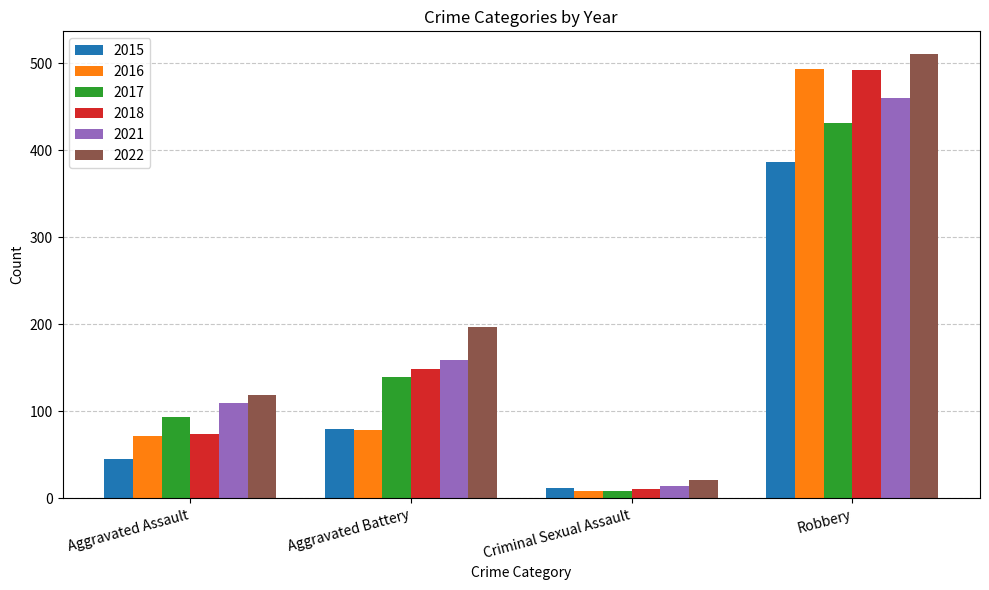

What is the total value across all series at Robbery?

2773